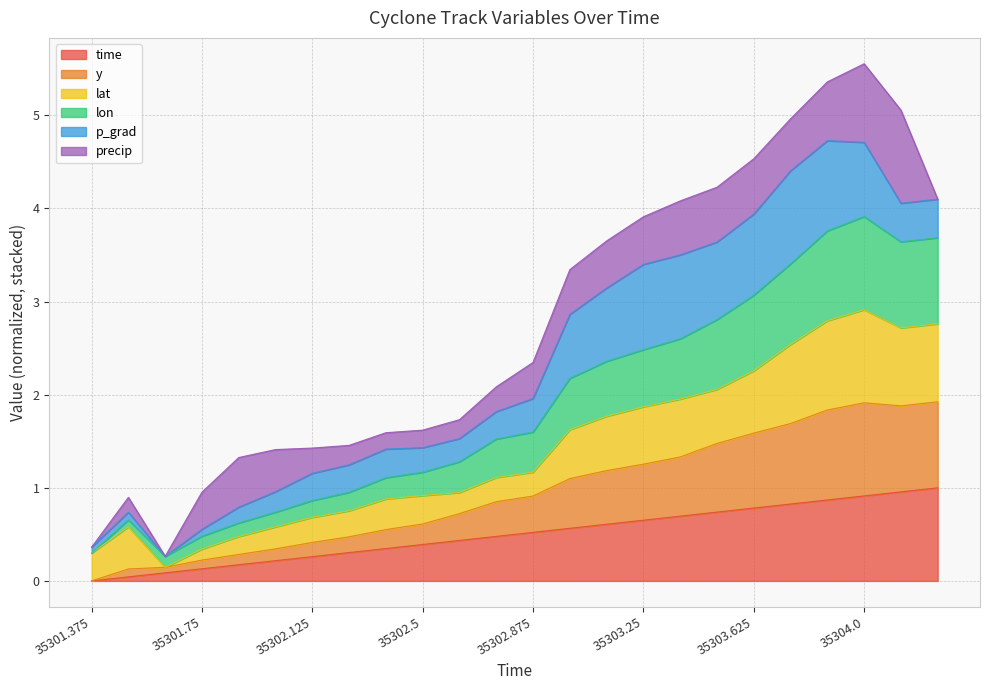

What is the highest value of the time series?

1.0